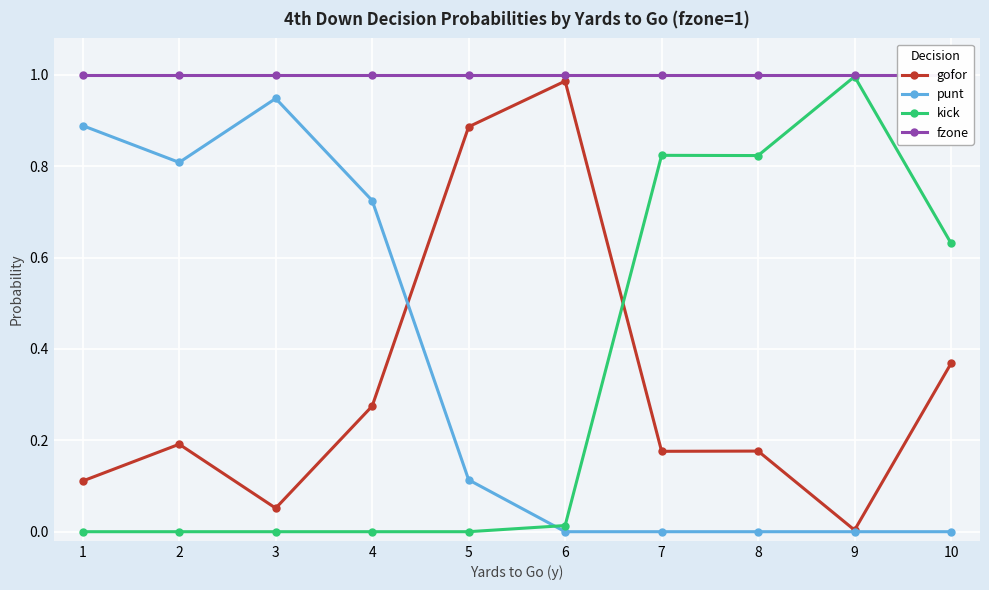

Between 2 and 8, which is larger?

2